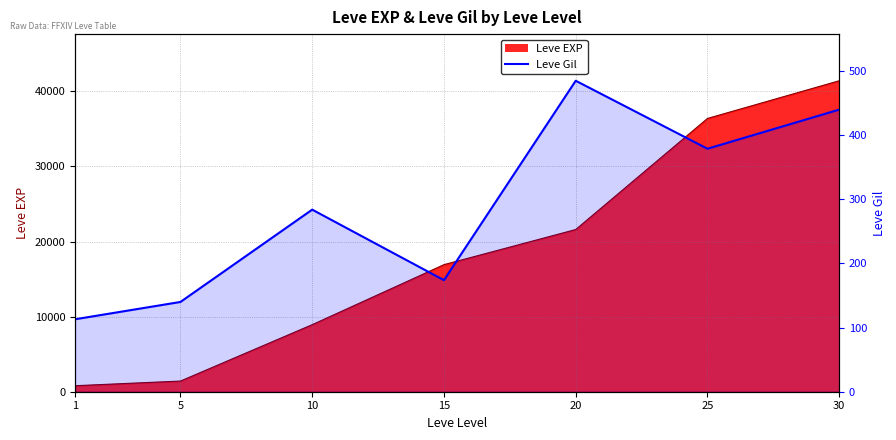

Where does the data first go above 284?

20